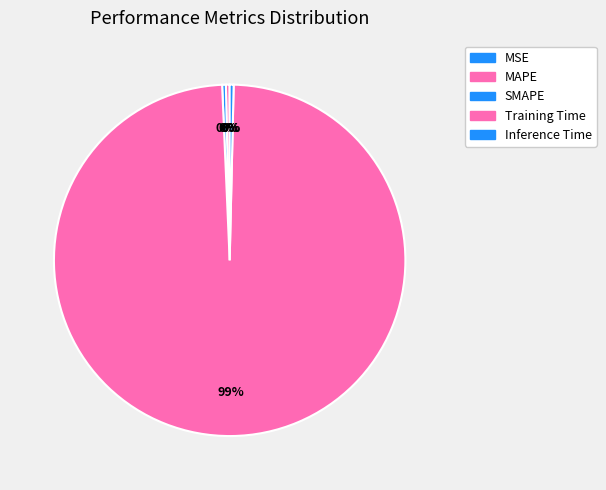

What is the smallest slice in the pie chart?

MSE